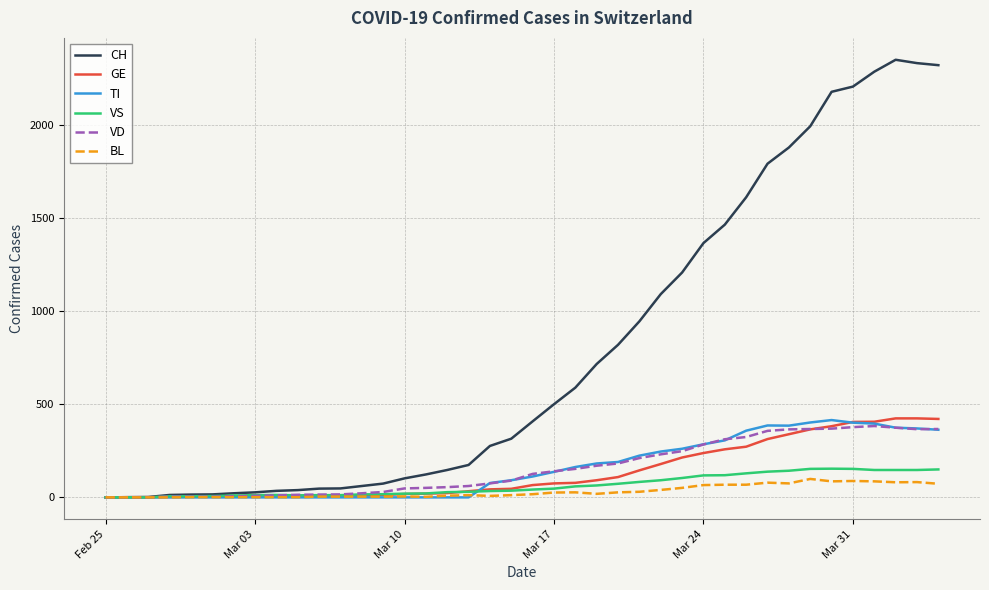

At how many categories does at least one series exceed 1449?

11